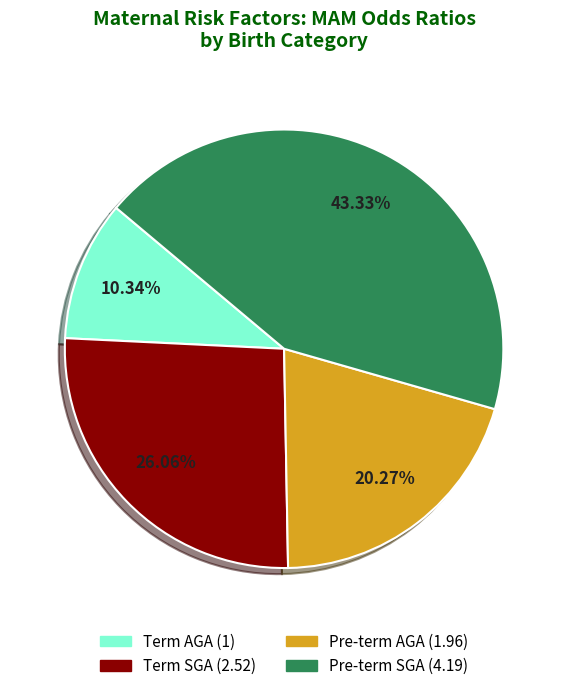

Approximately how many times larger is the value at Term SGA compared to Pre-term SGA?

0.6